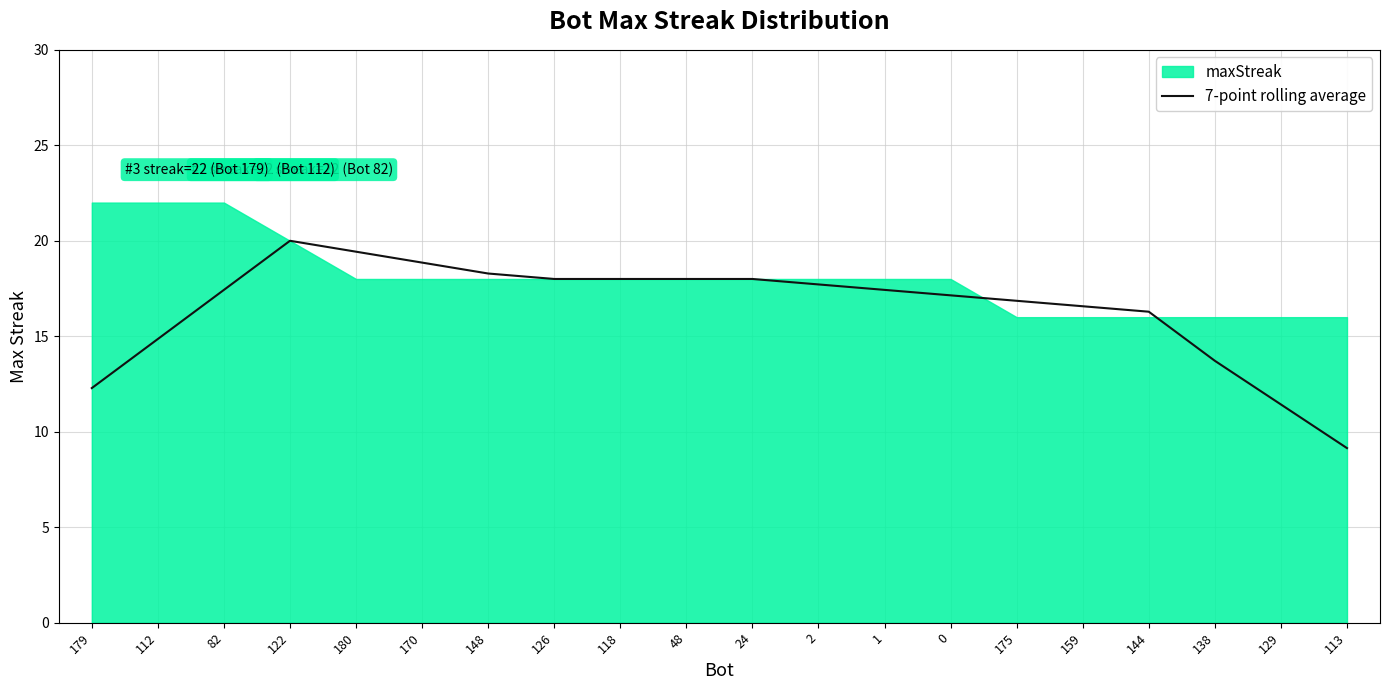

Is it true that 7-point rolling average equals 7.7 at 48?

False